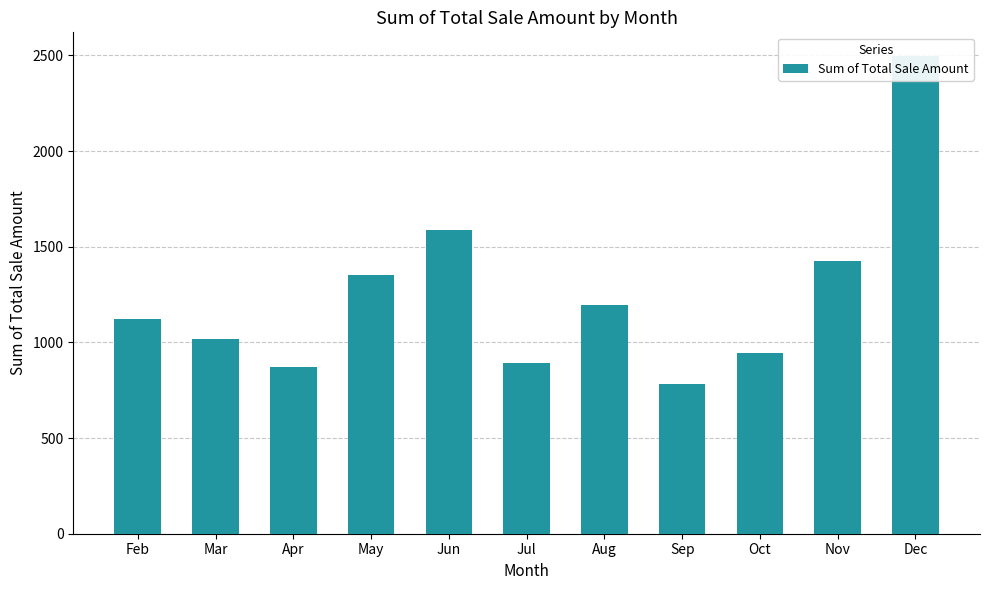

The value at Jul is 504.0. True or false?

False